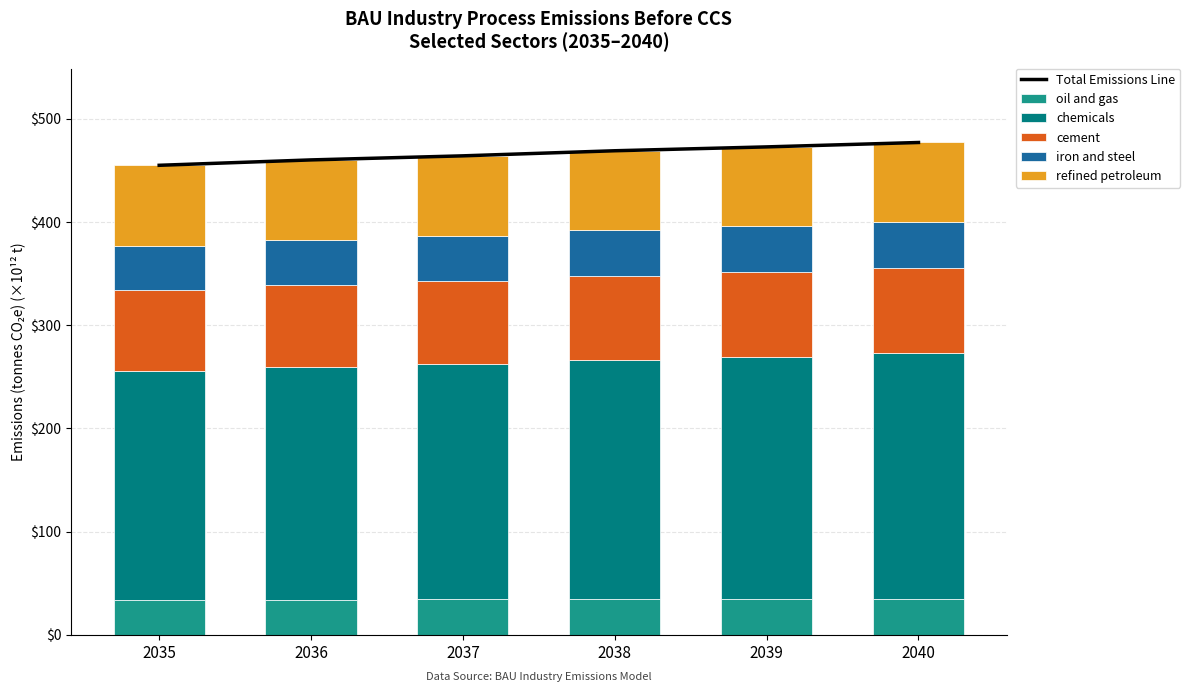

What is the spread (max minus min) of values at 2038?

434.3